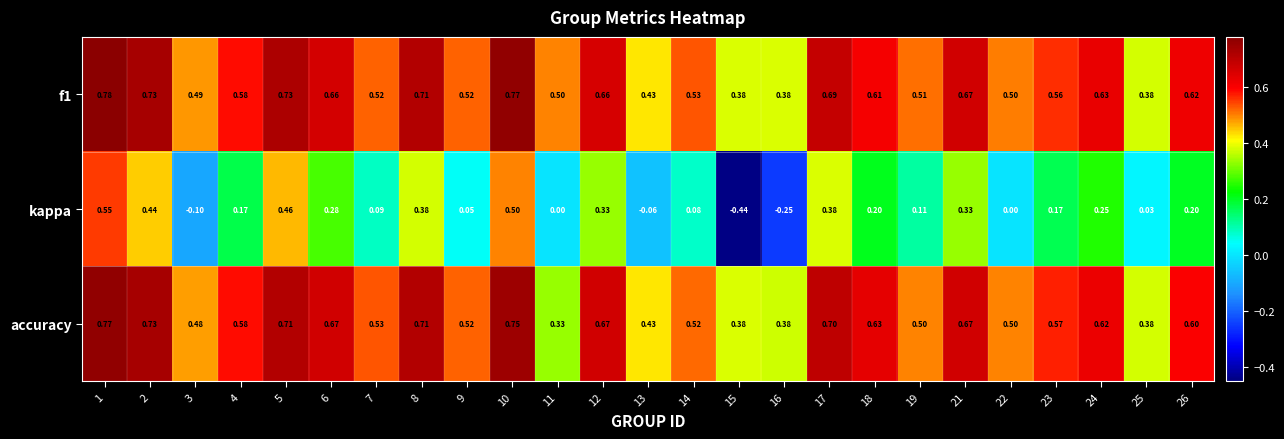

Between 14 and 19, which series saw the biggest shift?

kappa